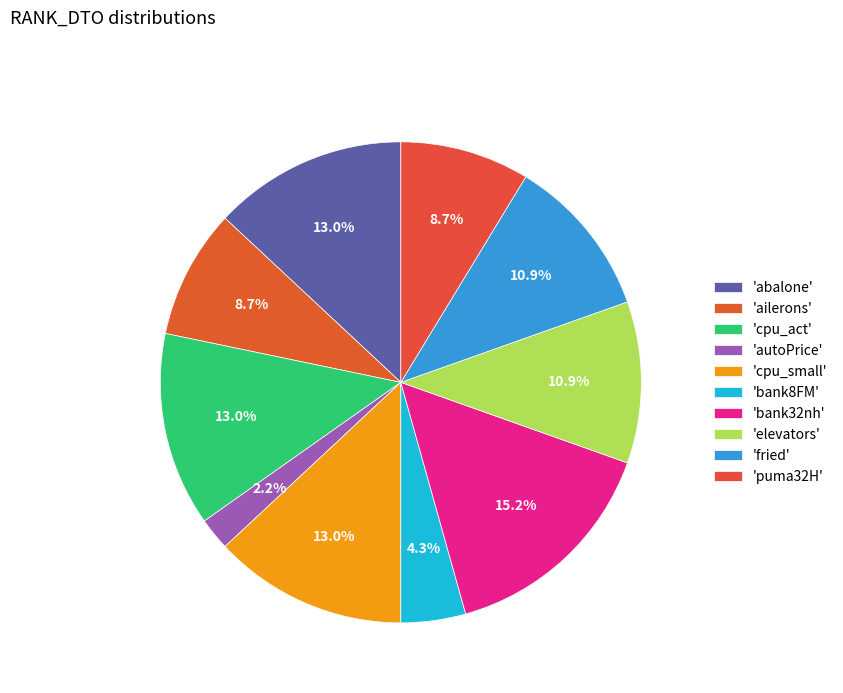

Which category has the biggest portion of the pie?

'bank32nh'